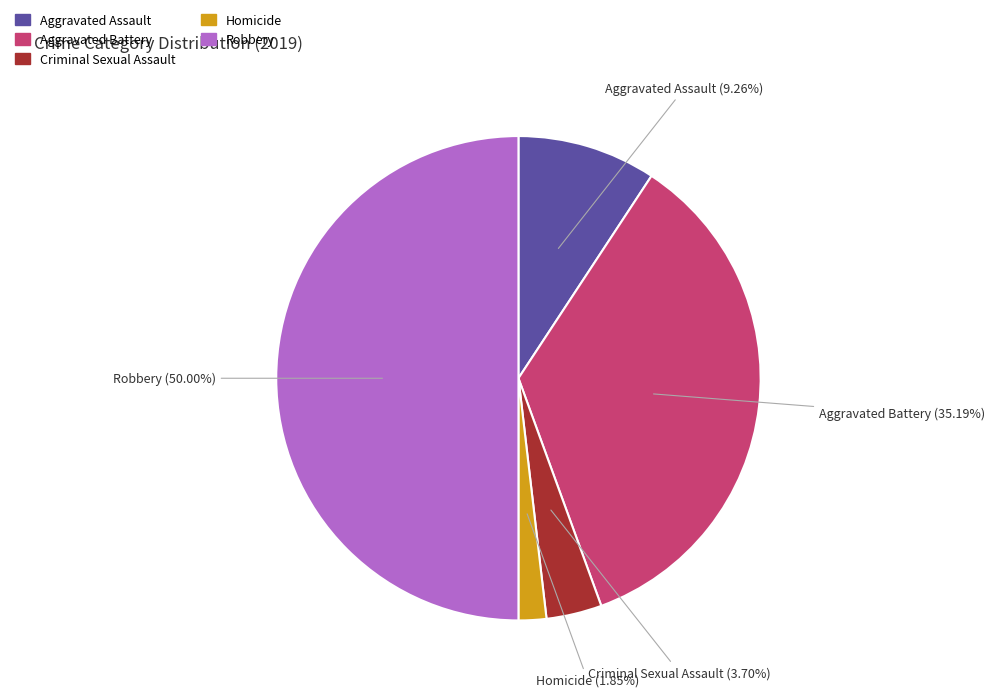

Which has a higher value, Criminal Sexual Assault or Robbery?

Robbery